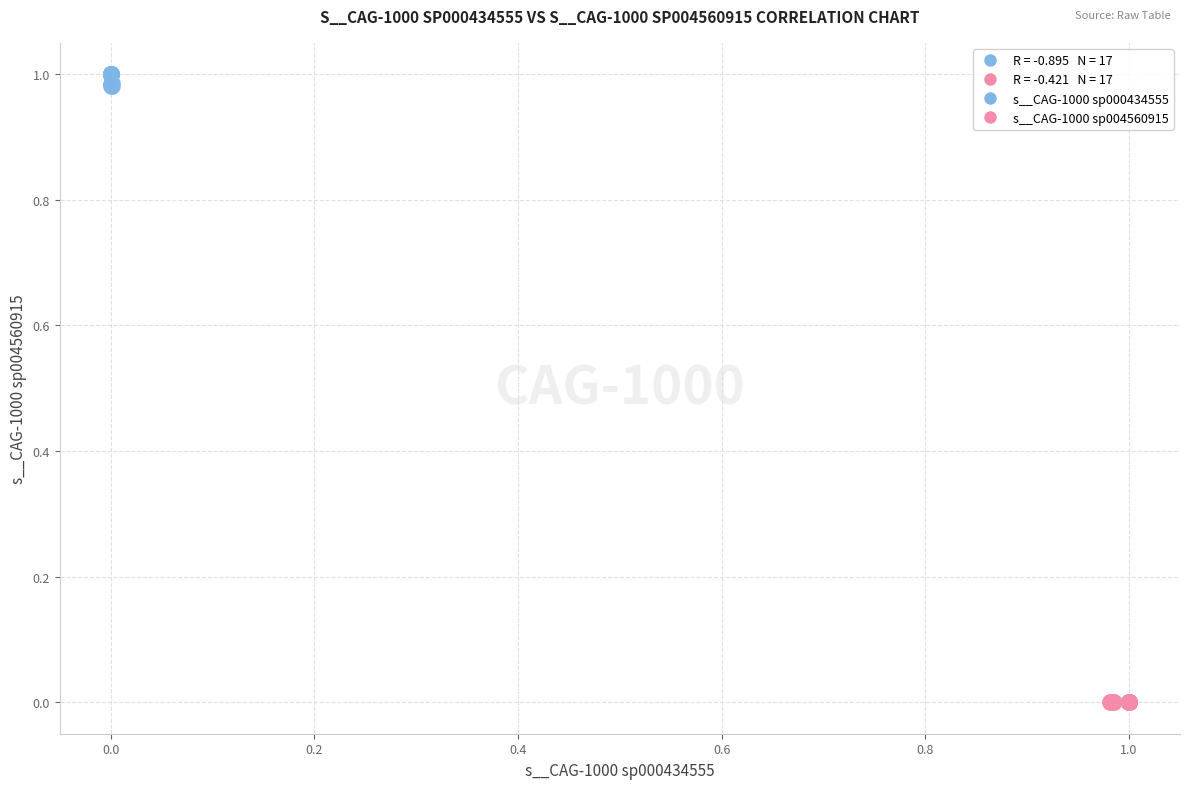

Which series reaches the minimum Y coordinate?

s__CAG-1000 sp004560915